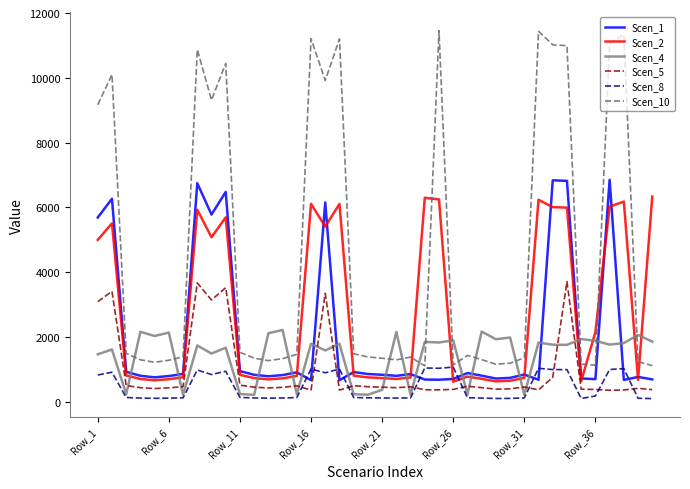

Which series has the largest total across all categories?

Scen_10